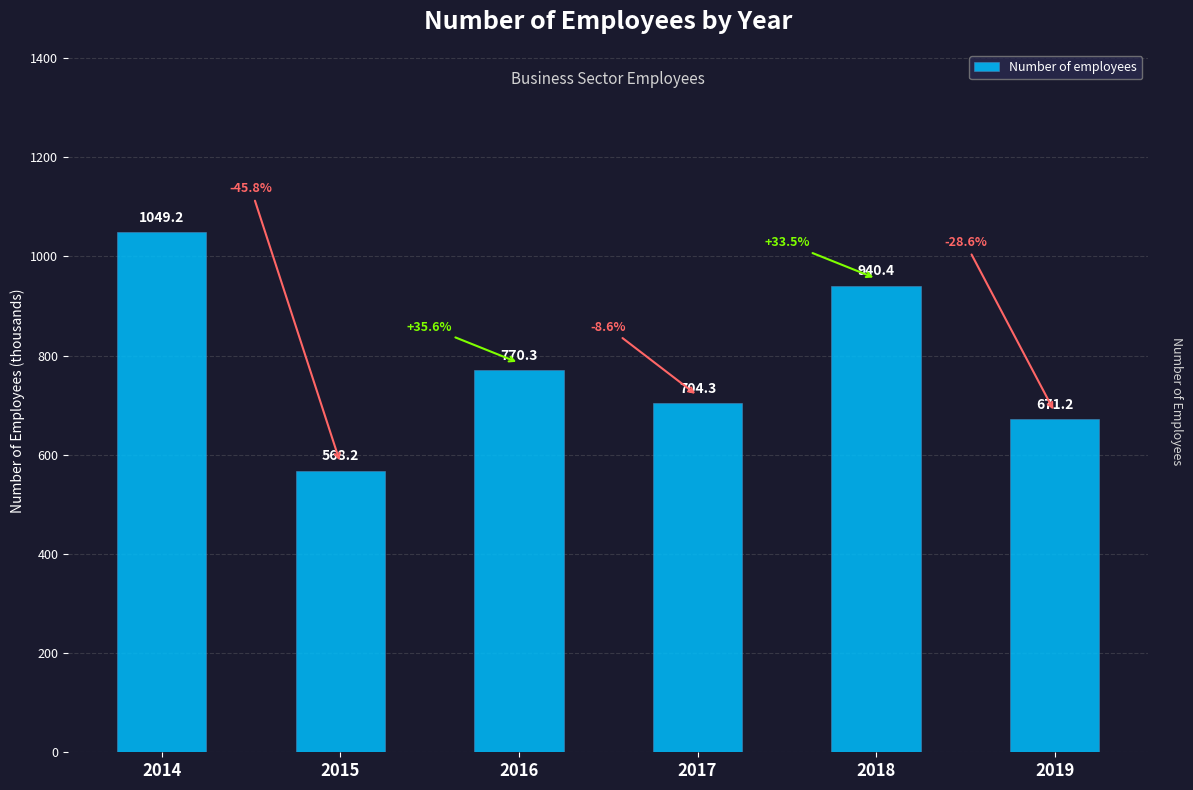

What is the value of the 5th bar from the left?

940.4